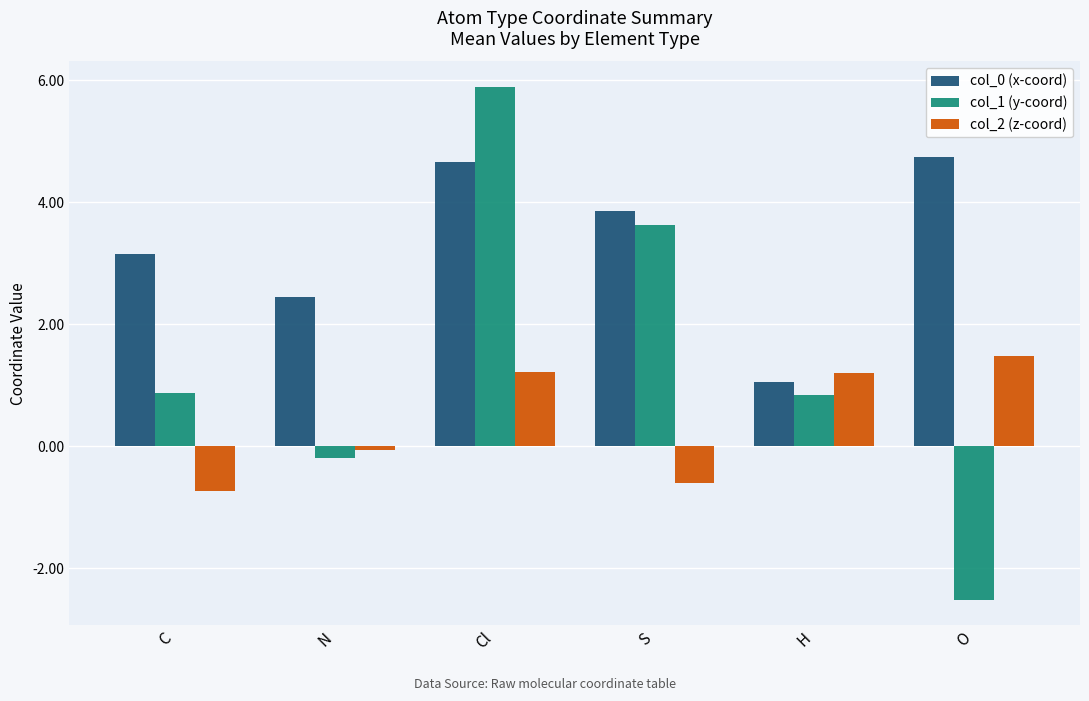

What is the minimum value for col_1 (y-coord)?

-2.5